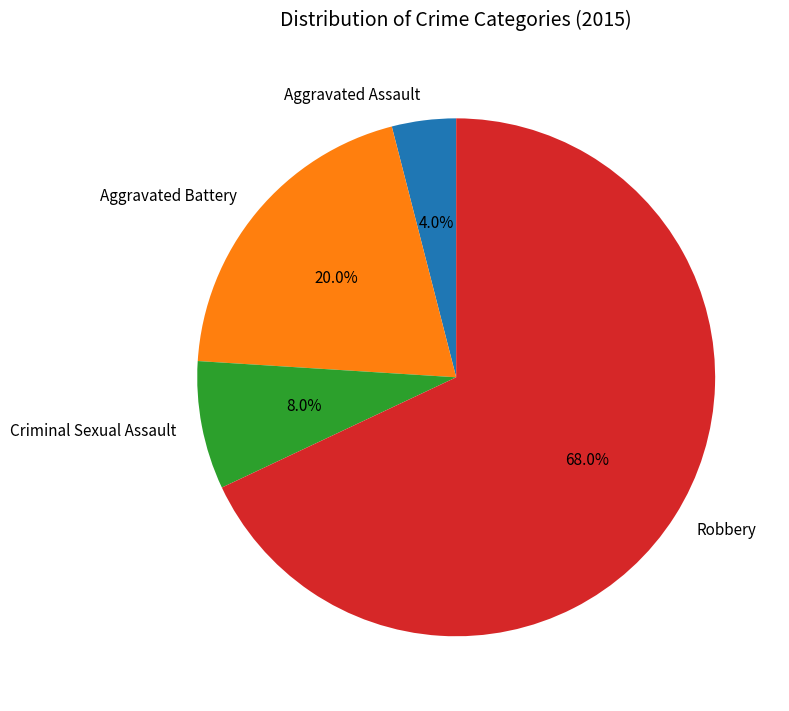

To the nearest percent, what percentage of the pie is Aggravated Battery?

20%